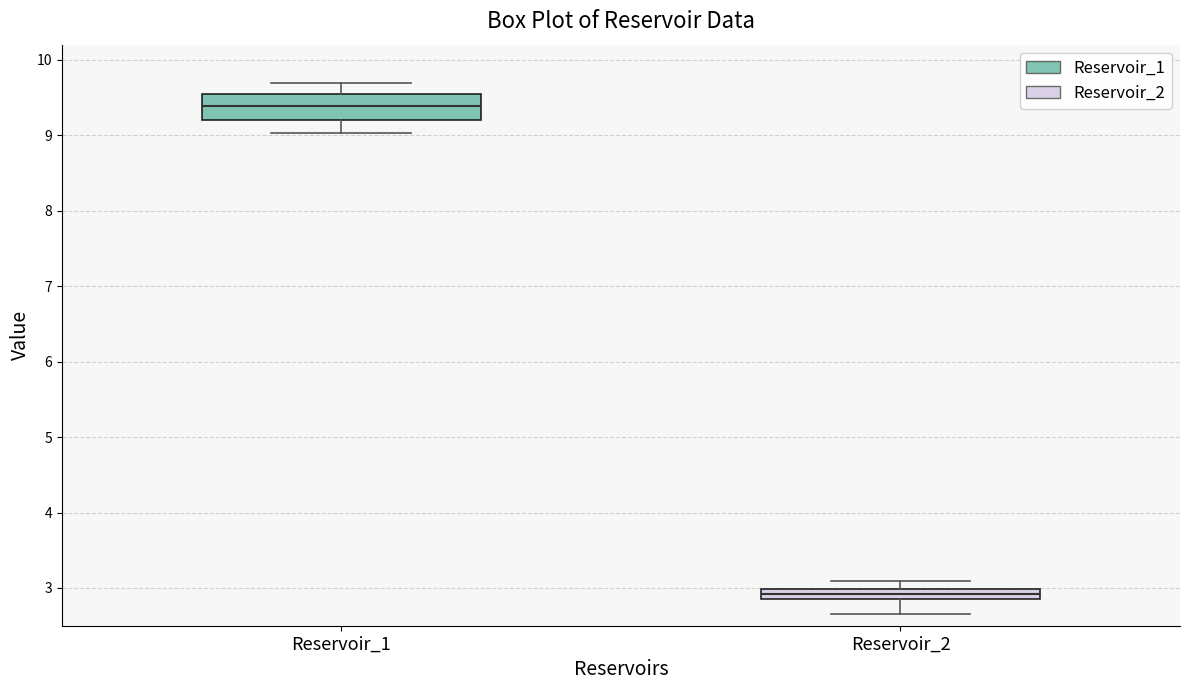

Where is the upper edge of the box for Reservoir_2 on the y-axis? The values are not printed on the chart, so give them approximately, as read against the axis.

3.0